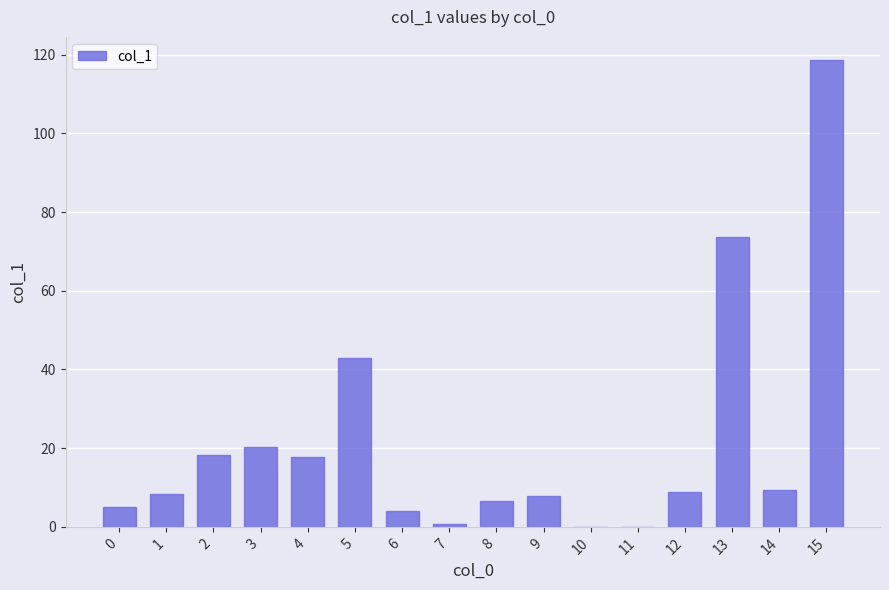

What is the approximate value at 12?

8.8